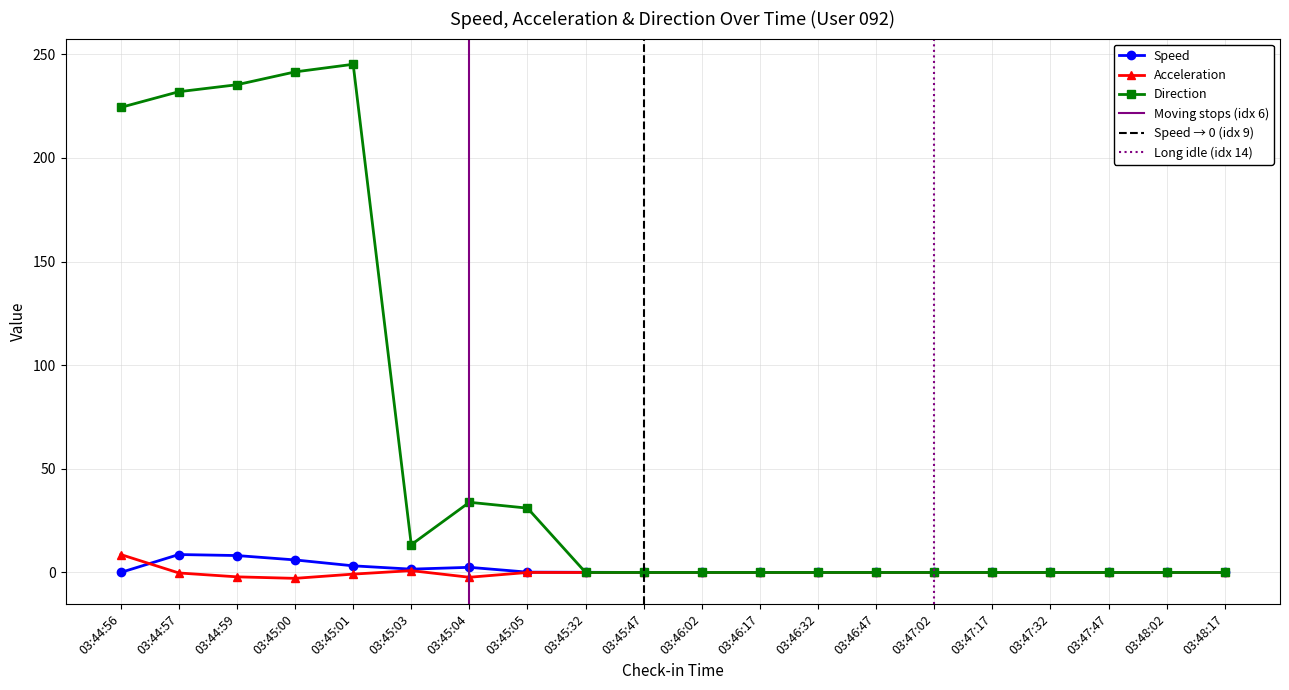

At how many categories does at least one series exceed 173?

5